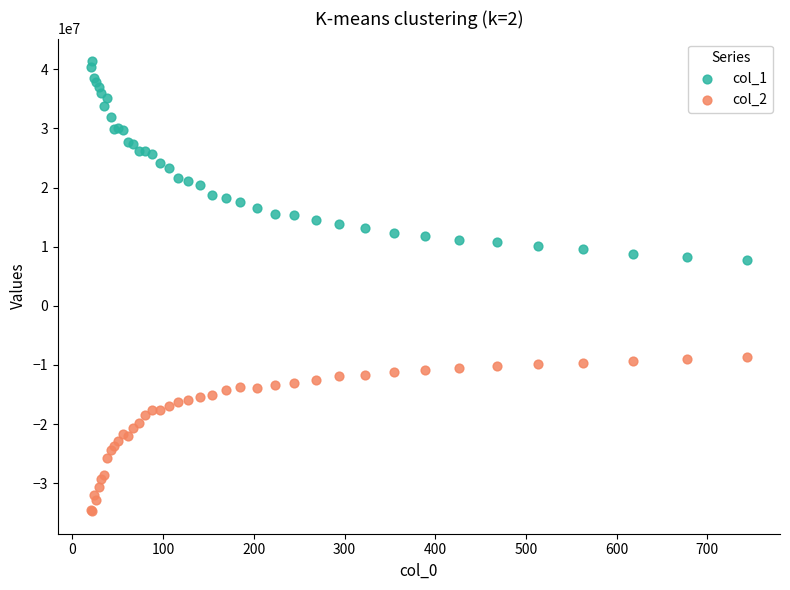

What are all the series names shown in the legend?

col_1, col_2